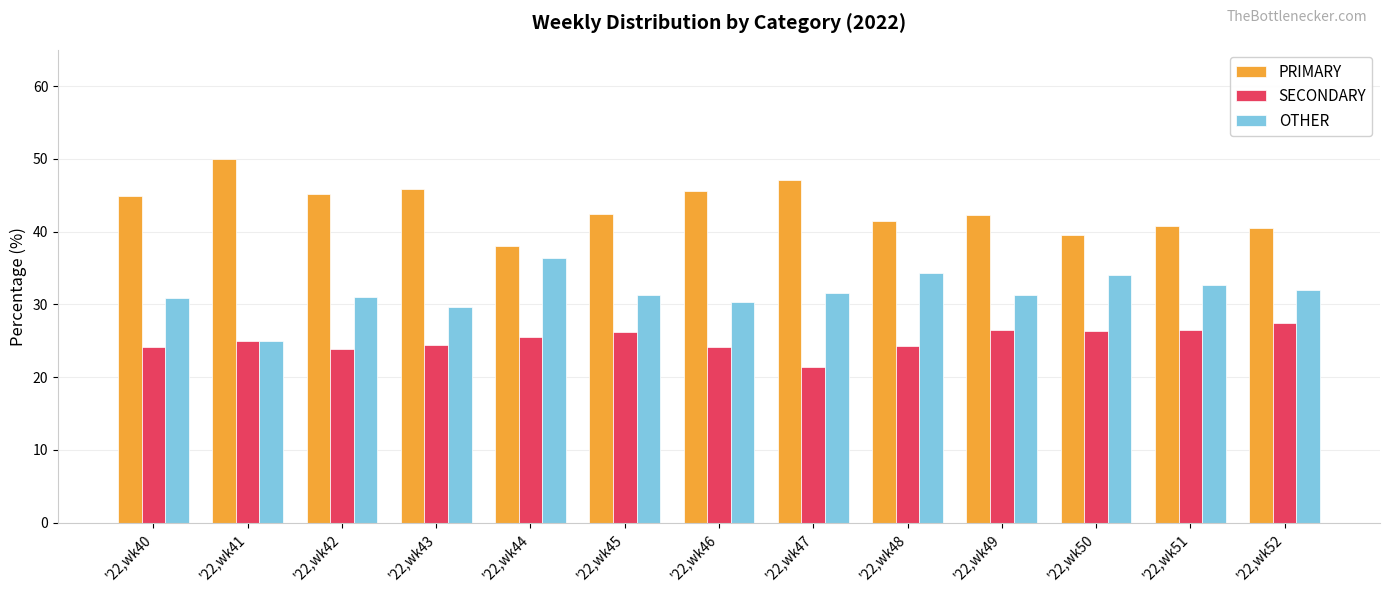

Is it true that PRIMARY equals 27.2 at '22,wk46?

False